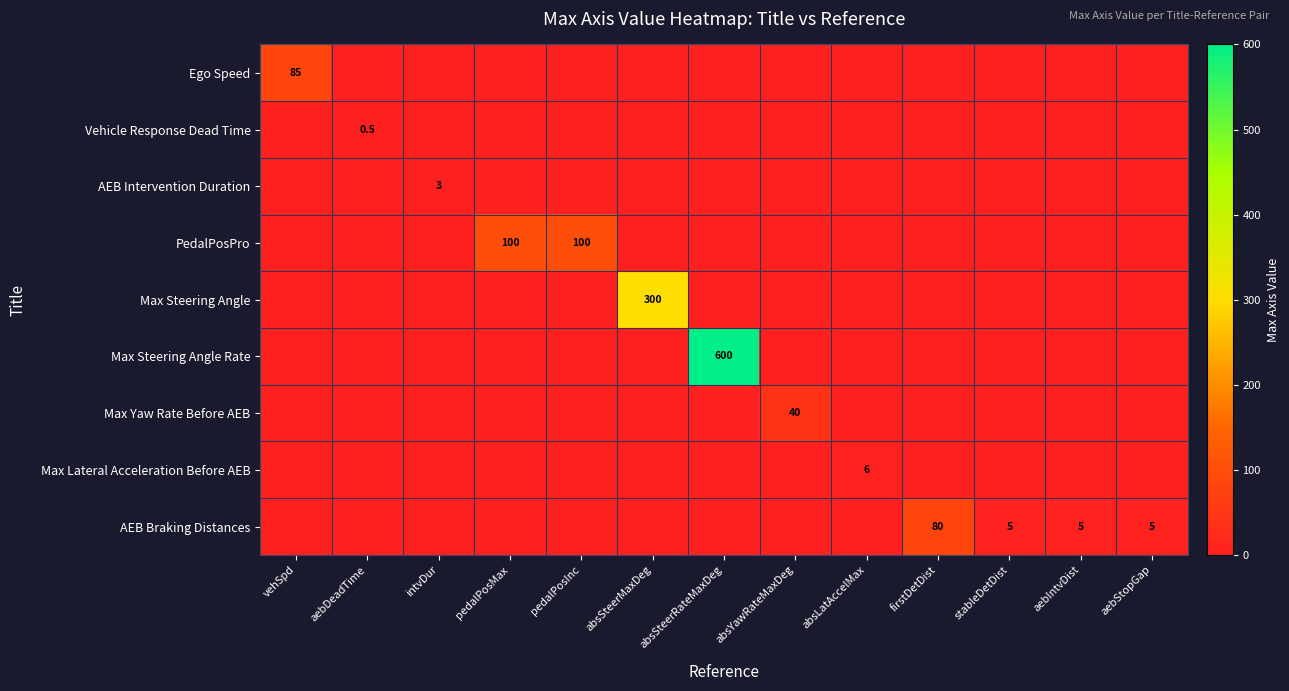

True or false: Vehicle Response Dead Time has a value of 0.5 at aebDeadTime.

True